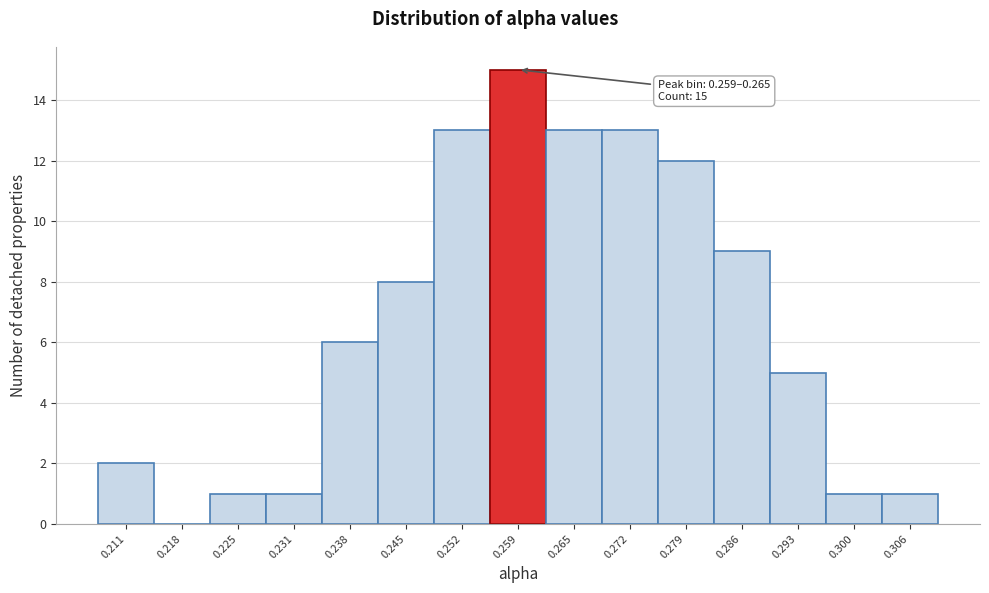

Reading right to left, what are all the values shown in this chart?

0.306=1	0.300=1	0.293=5	0.286=9	0.279=12	0.272=13	0.265=13	0.259=15	0.252=13	0.245=8	0.238=6	0.231=1	0.225=1	0.218=0	0.211=2